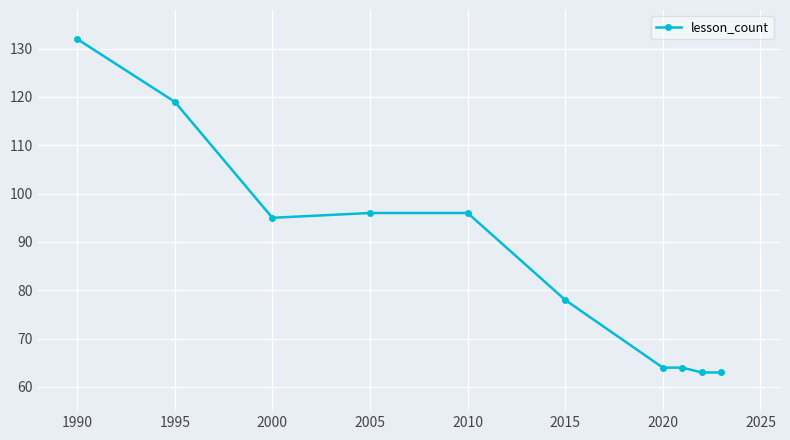

What is the smallest value displayed?

63